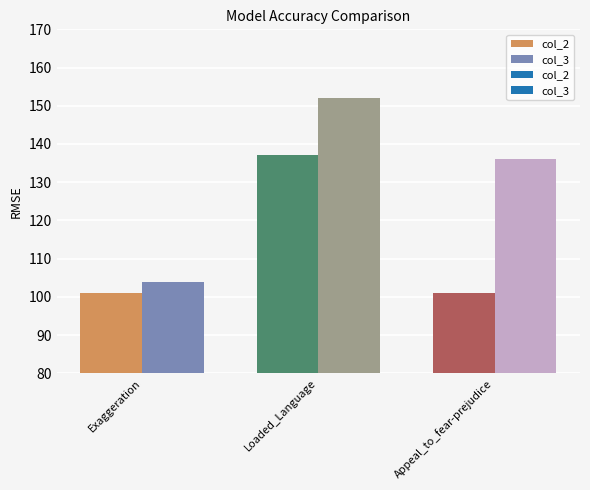

Count the col_3 values in the range 104 to 152.

3